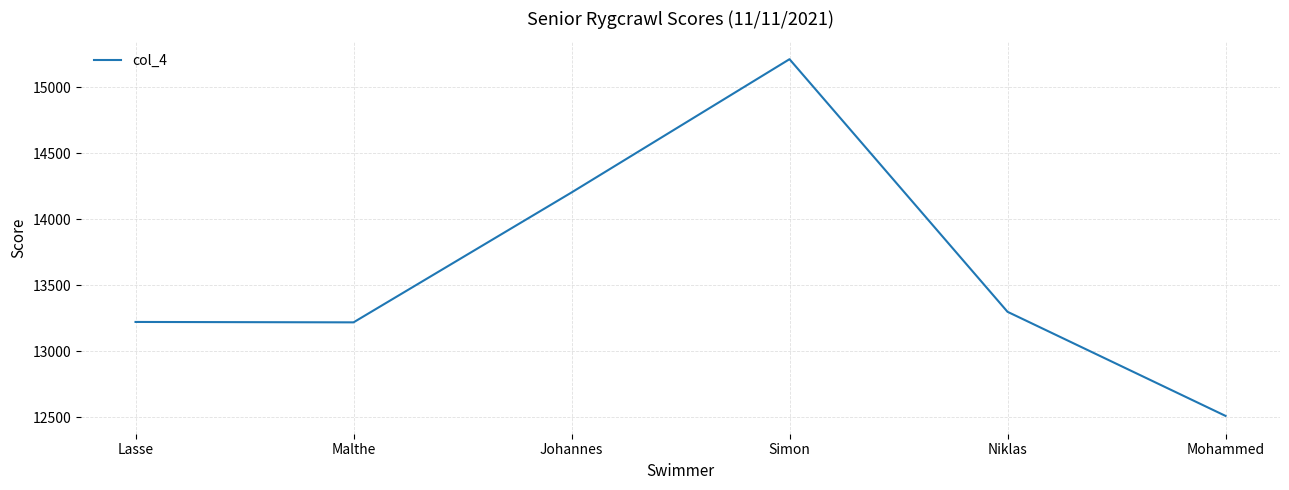

What is the sum of the values at Simon and Niklas?

28510